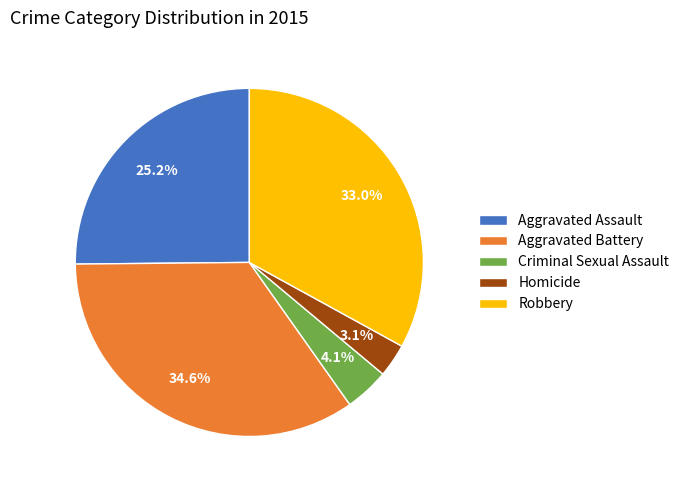

Which slice is the largest?

Aggravated Battery